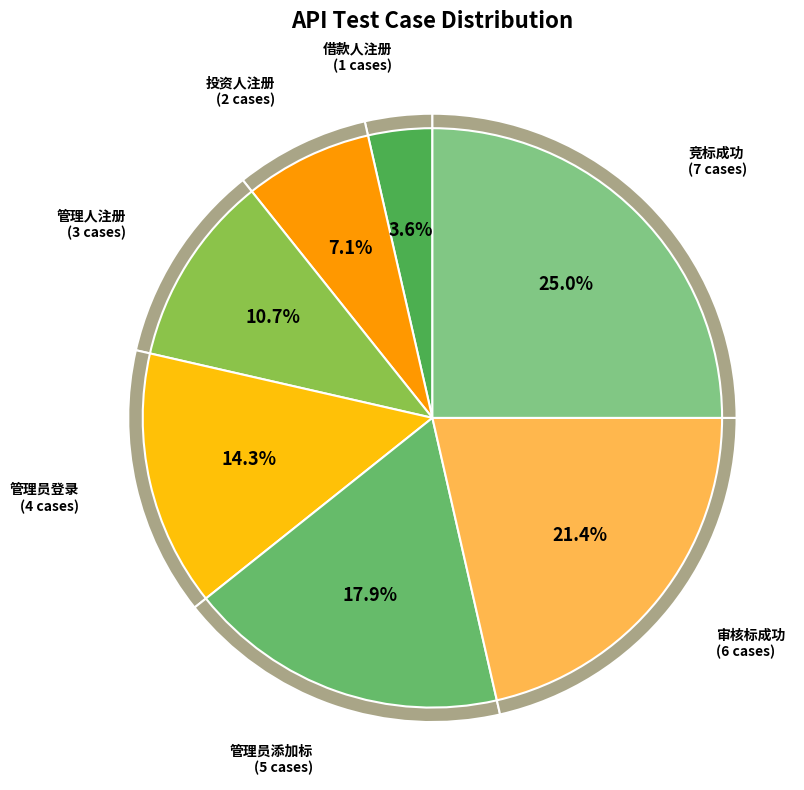

Combined, do 借款人注册 and 投资人注册 account for over 50%?

No